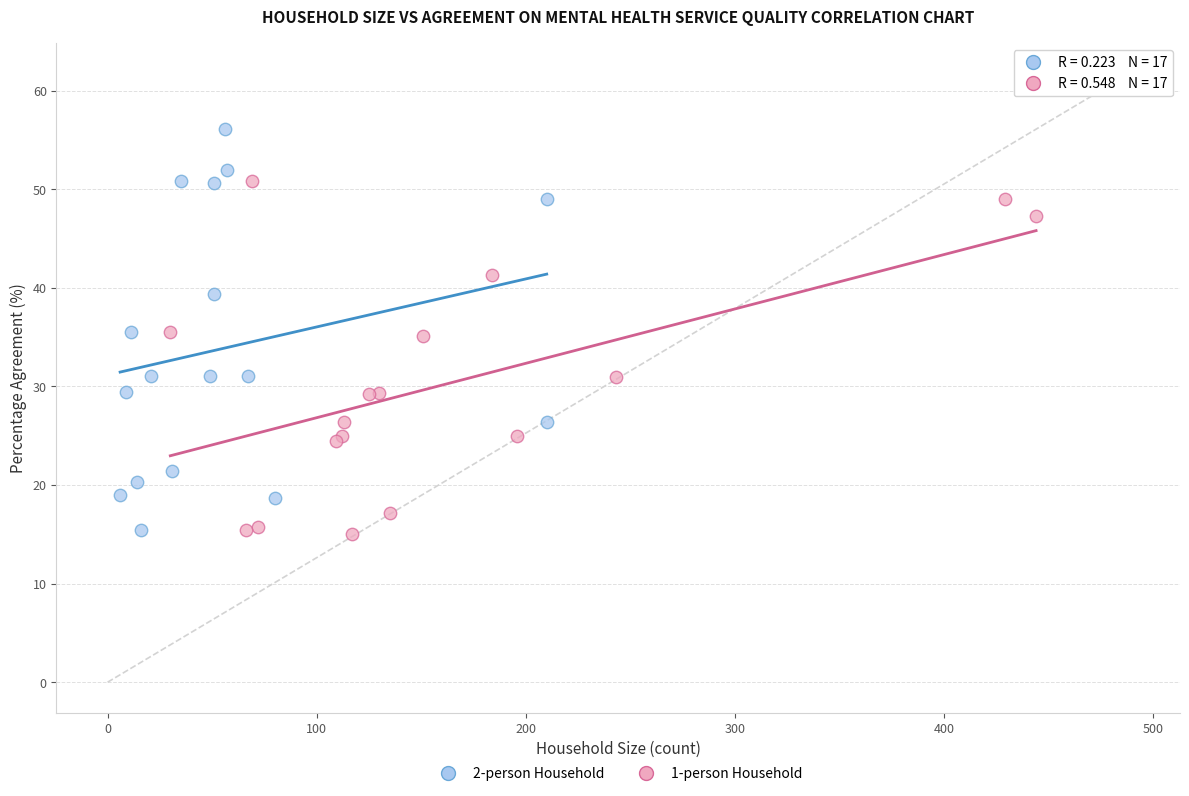

Which series reaches the maximum Y coordinate?

2-person Household